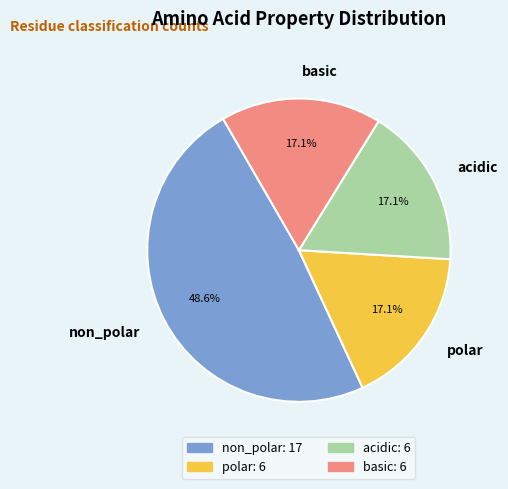

Is there any slice that represents more than half of the pie?

No